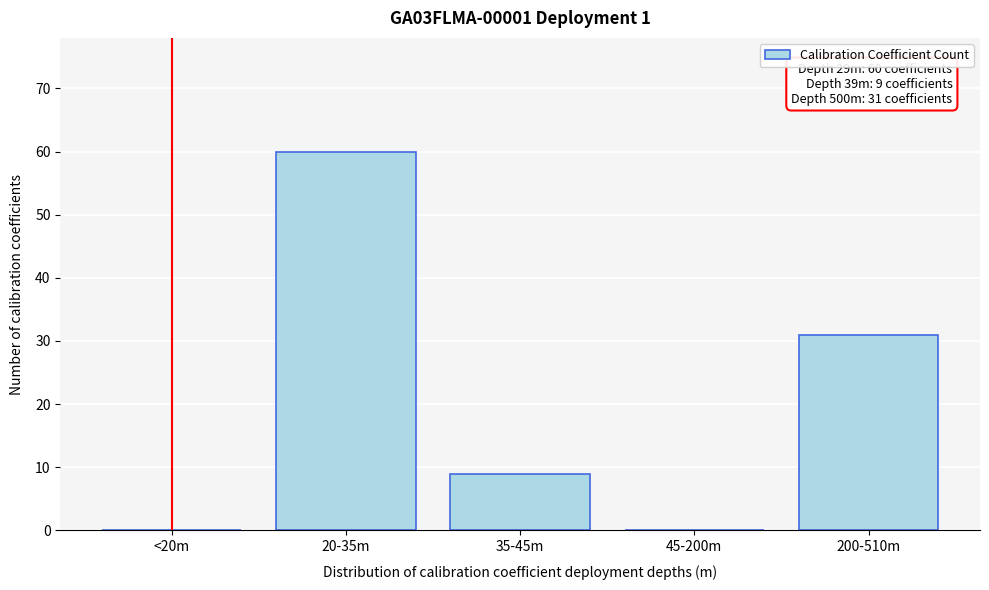

Reading right to left, list all the values displayed in this chart.

200-510m=31	45-200m=0	35-45m=9	20-35m=60	<20m=0